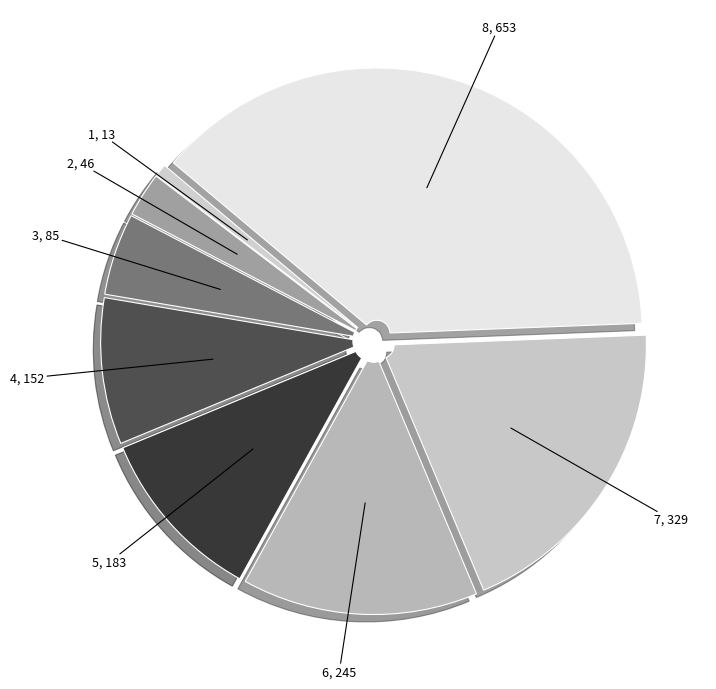

Do 3 and 7 together represent more than half of the pie?

No